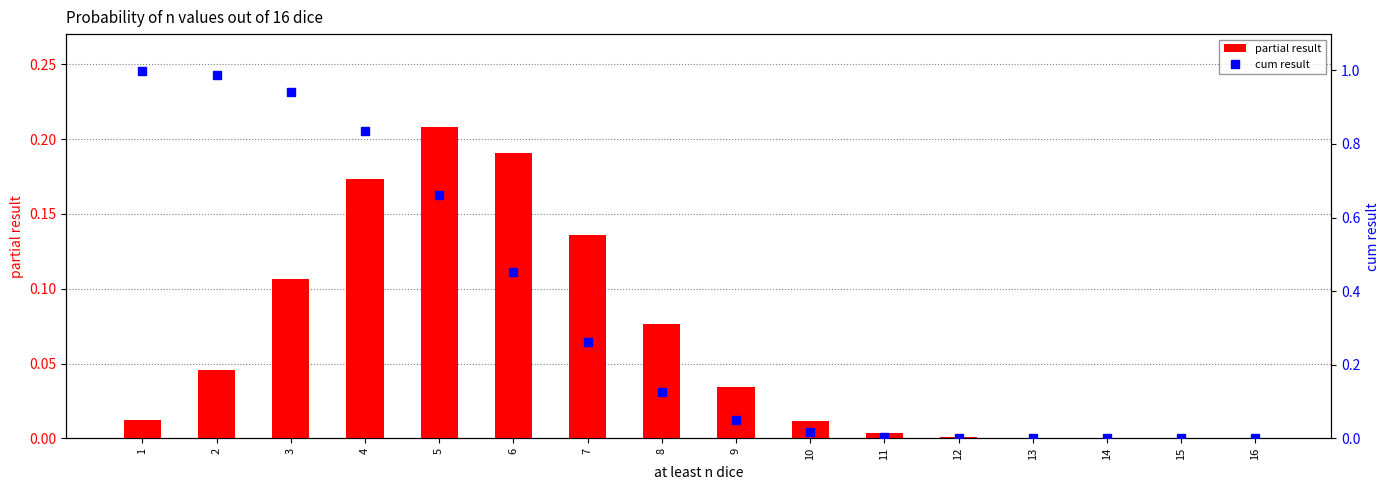

Reading right to left, transcribe all the data shown in this chart.

partial result: 16=0.0	15=0.0	14=0.0	13=0.0	12=0.0	11=0.0	10=0.0	9=0.0	8=0.1	7=0.1	6=0.2	5=0.2	4=0.2	3=0.1	2=0.0	1=0.0
cum result: 16=0.0	15=0.0	14=0.0	13=0.0	12=0.0	11=0.0	10=0.0	9=0.0	8=0.1	7=0.3	6=0.5	5=0.7	4=0.8	3=0.9	2=1.0	1=1.0